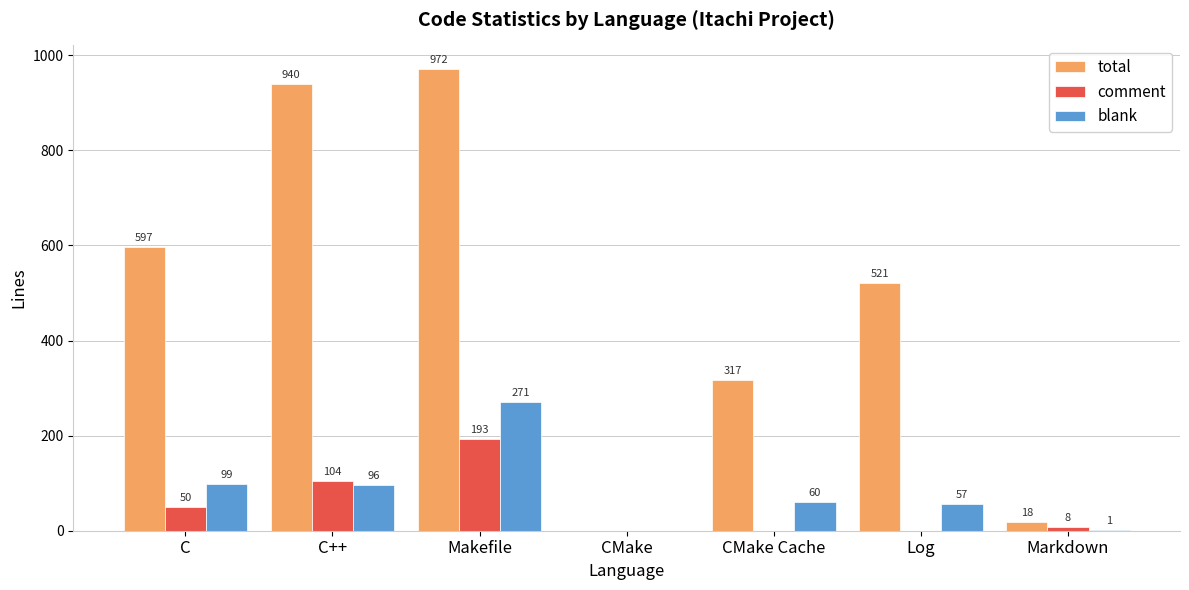

The blank series shows 0 at CMake. True or false?

True